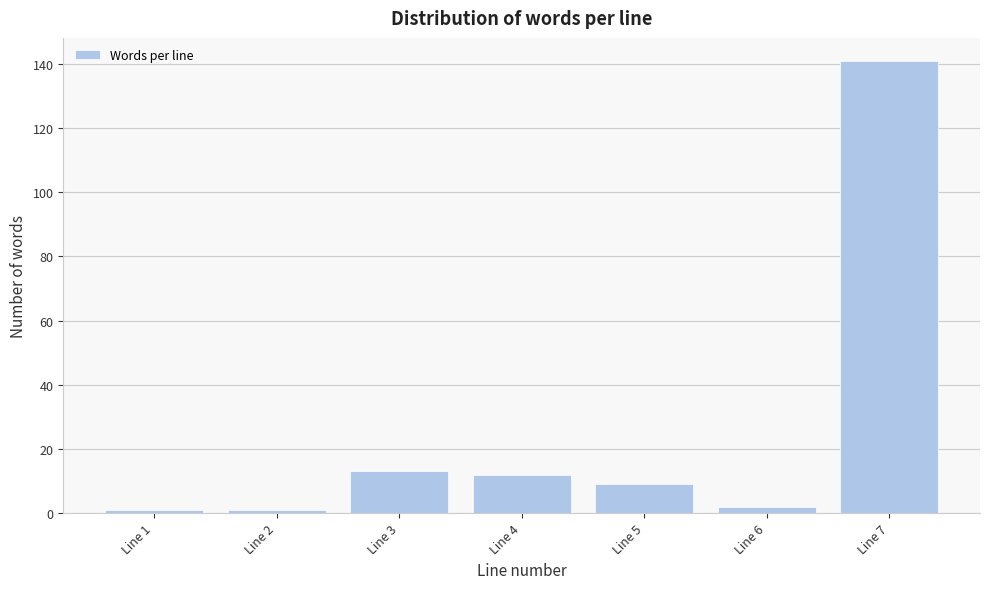

Reading left to right, transcribe all the data shown in this chart.

1	1	13	12	9	2	141